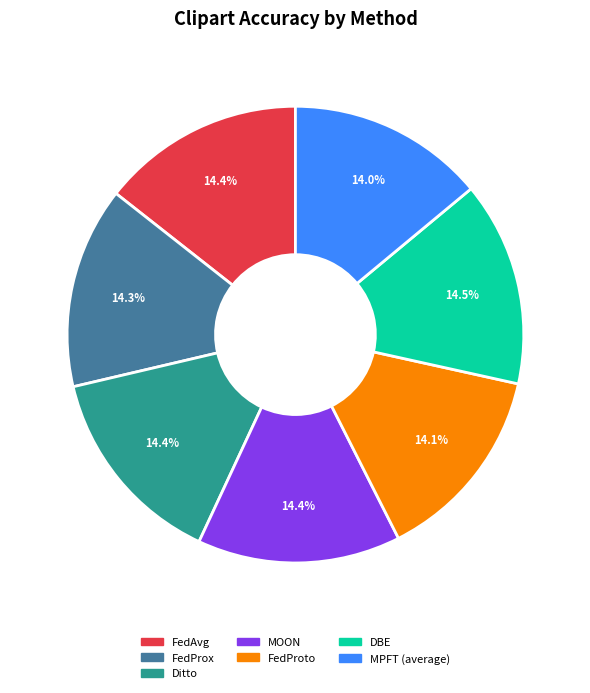

Is FedAvg the majority of the pie?

No